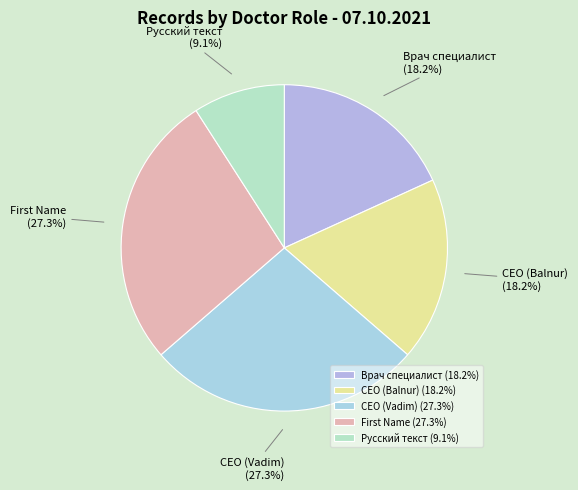

To the nearest percent, what portion does CEO (Vadim) represent?

27%